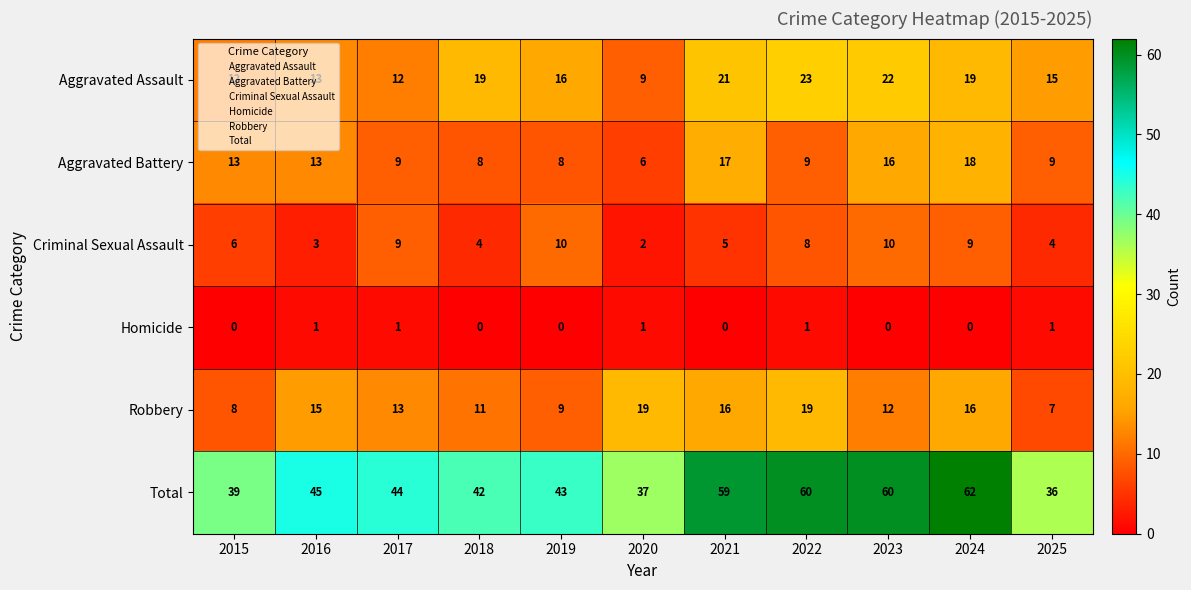

Which series changed the most between 2019 and 2023?

Total